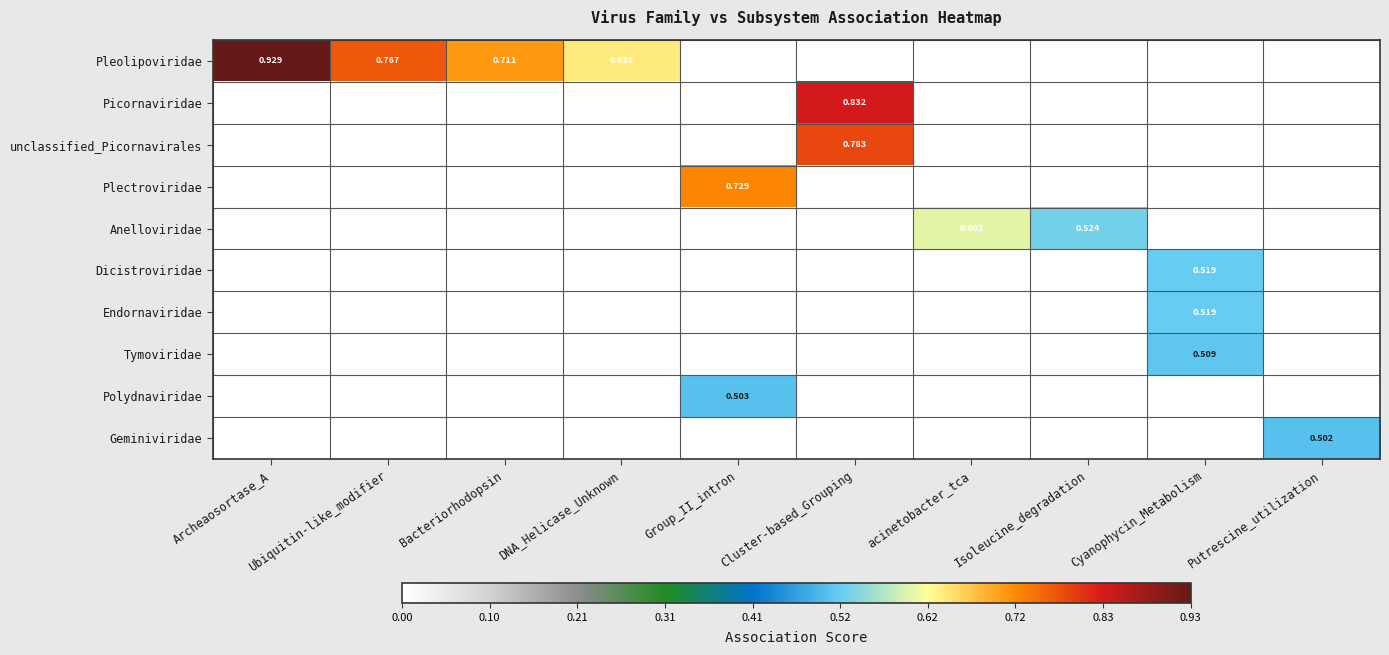

At which category does the chart reach its peak across all series?

Archeaosortase_A